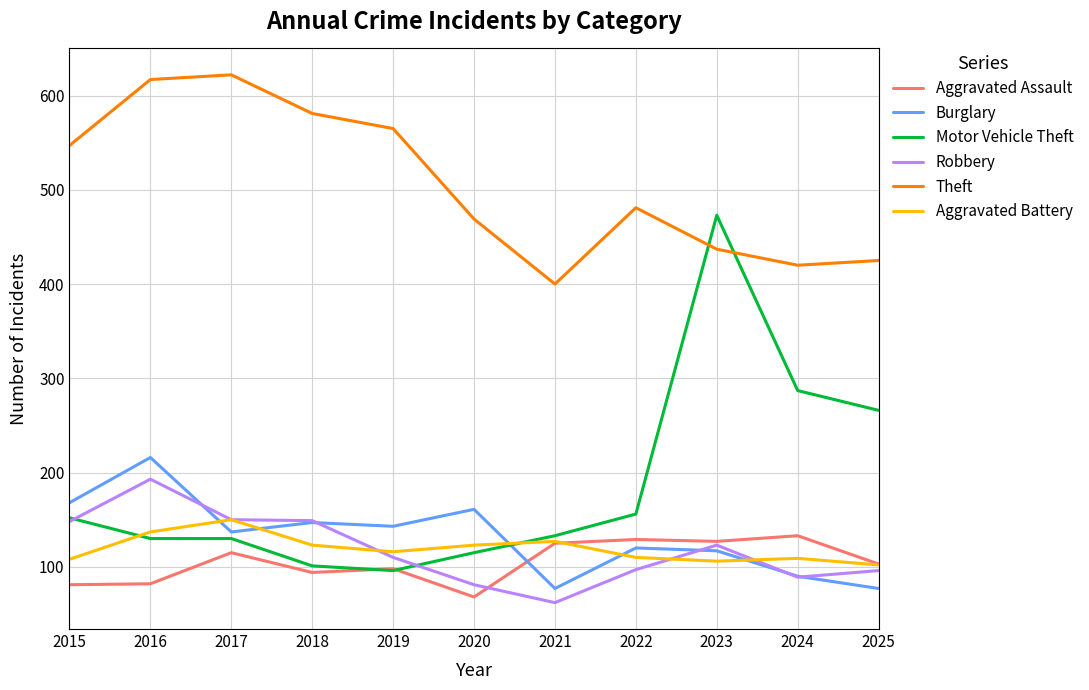

True or false: Theft and Aggravated Assault cross at least once.

False